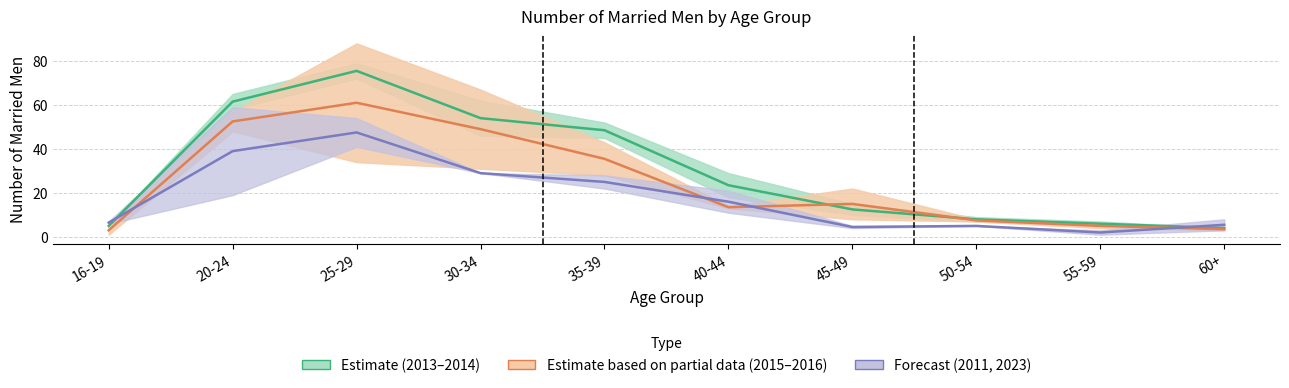

Reading left to right, transcribe all the data shown in this chart.

Estimate (2013-2014): 16-19=5.0	20-24=61.5	25-29=75.5	30-34=54.0	35-39=48.5	40-44=23.5	45-49=12.5	50-54=8.0	55-59=6.0	60+=4.0
Estimate based on partial data (2015-2016): 16-19=3.0	20-24=52.5	25-29=61.0	30-34=49.0	35-39=35.5	40-44=13.5	45-49=15.0	50-54=7.5	55-59=5.0	60+=3.5
Forecast (2011, 2023): 16-19=6.5	20-24=39.0	25-29=47.5	30-34=29.0	35-39=25.0	40-44=16.0	45-49=4.5	50-54=5.0	55-59=2.0	60+=5.5